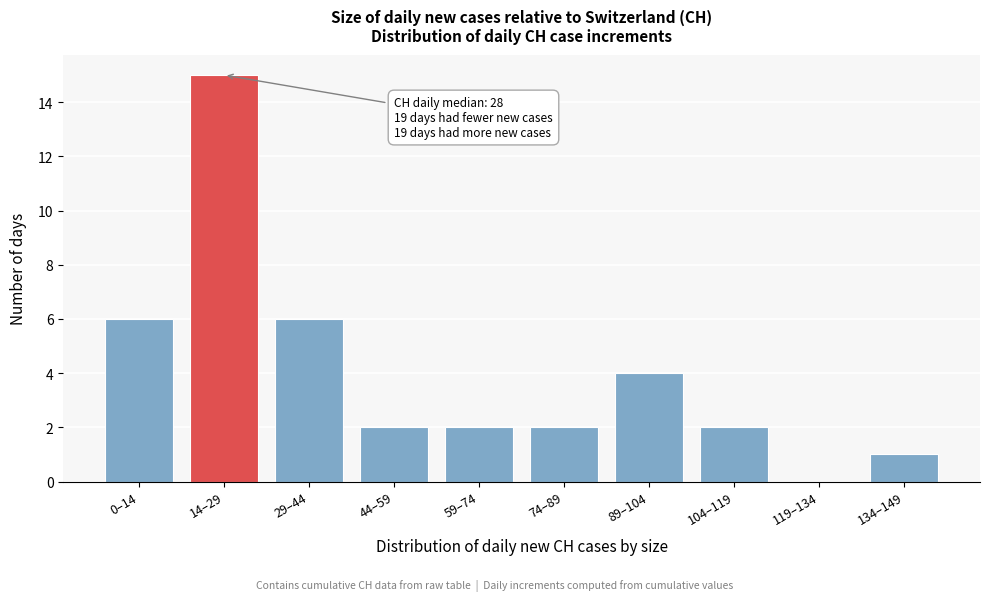

Reading left to right, list all the values displayed in this chart.

0–14=6	14–29=15	29–44=6	44–59=2	59–74=2	74–89=2	89–104=4	104–119=2	119–134=0	134–149=1